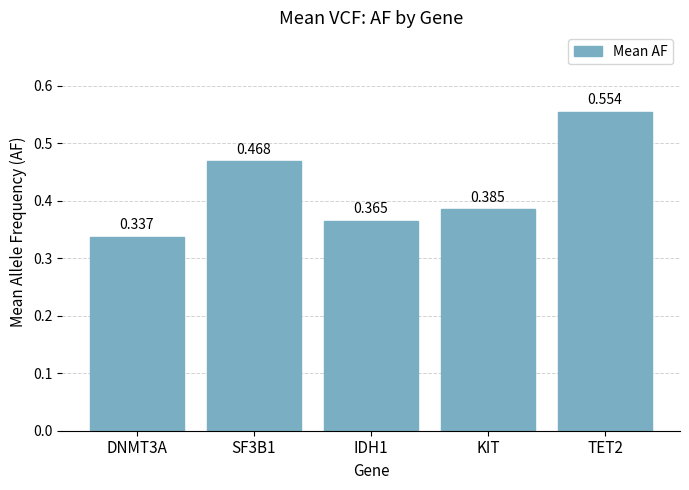

What is the difference between the second highest and minimum values?

0.1